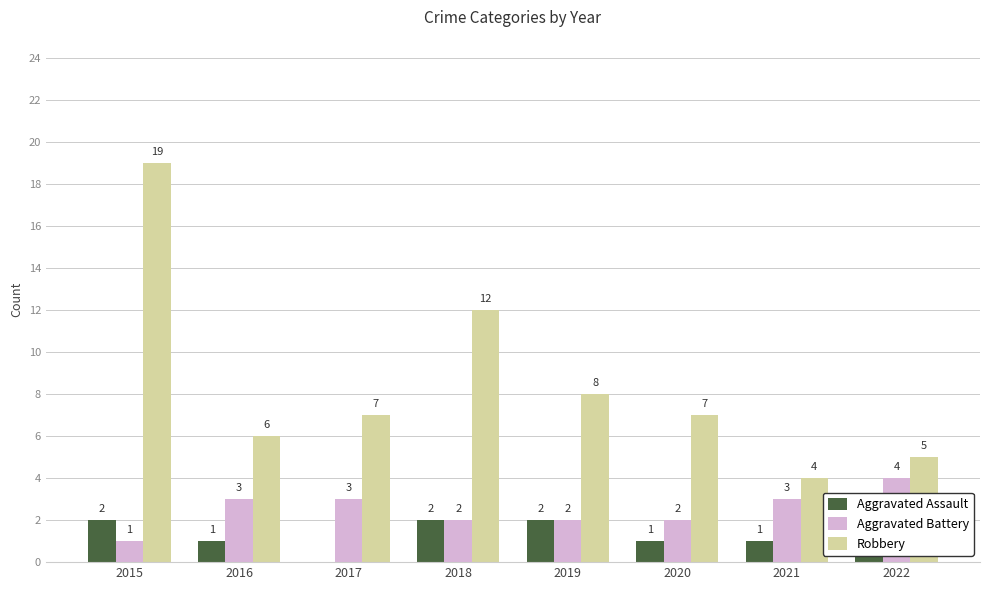

What is the average value of the Aggravated Assault series?

1